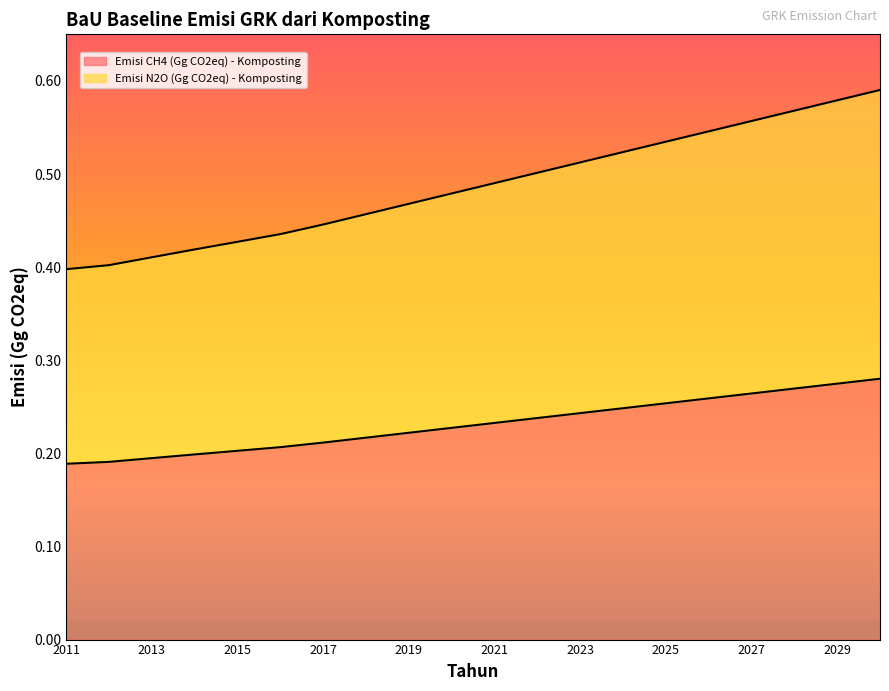

Which series has the widest spread of values?

Emisi N2O (Gg CO2eq) - Komposting